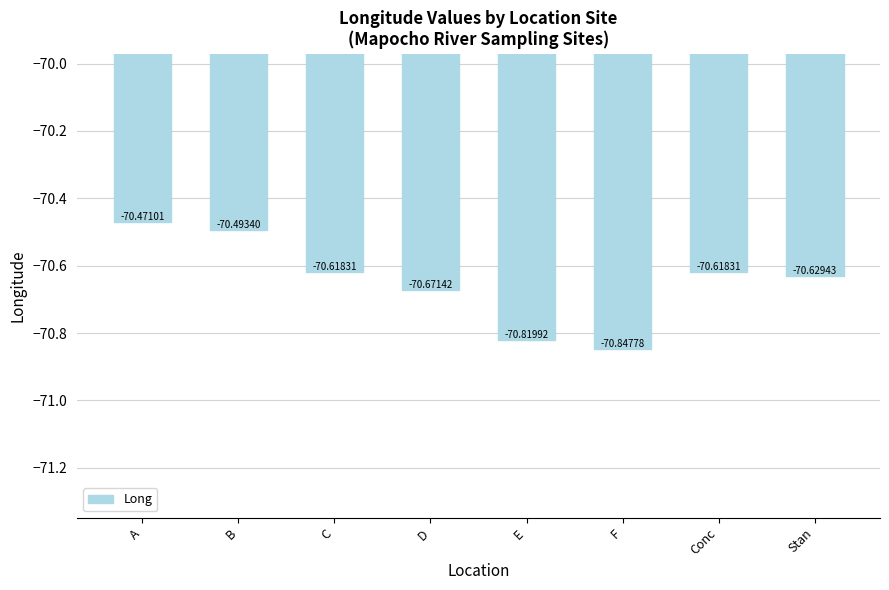

What is the difference between the second highest and second lowest values?

0.3